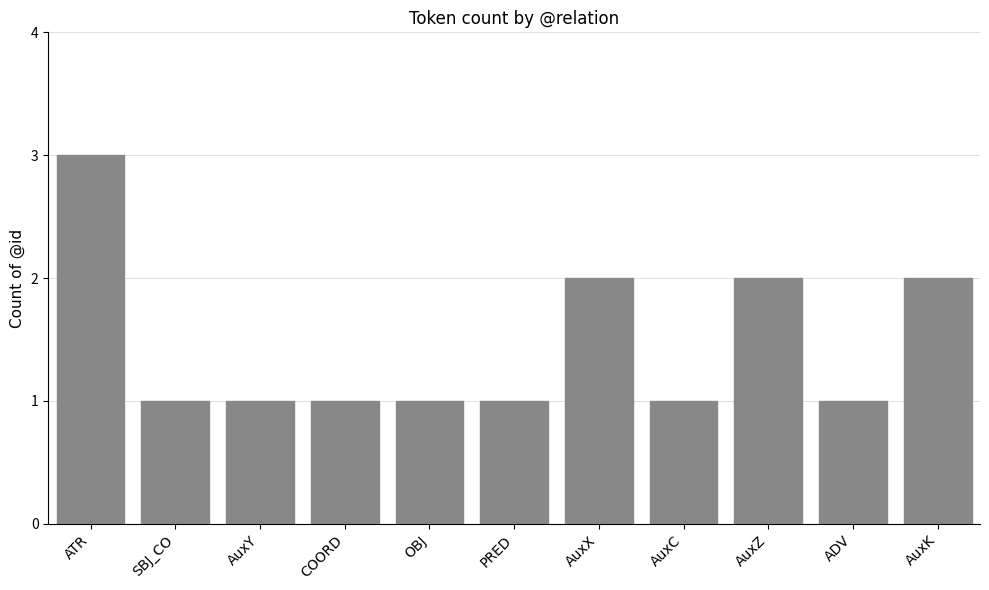

Read the value at ATR.

3